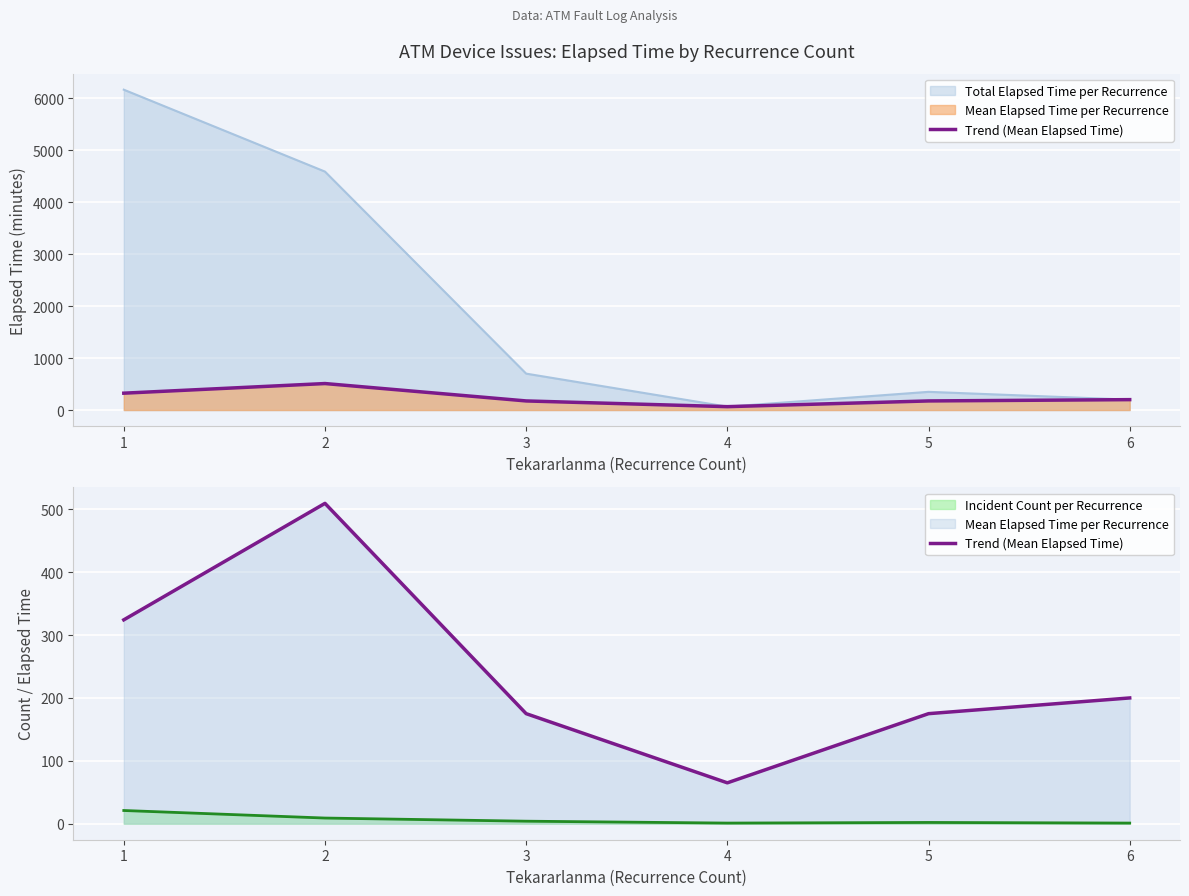

Does the chart display data point markers on the line(s)?

No